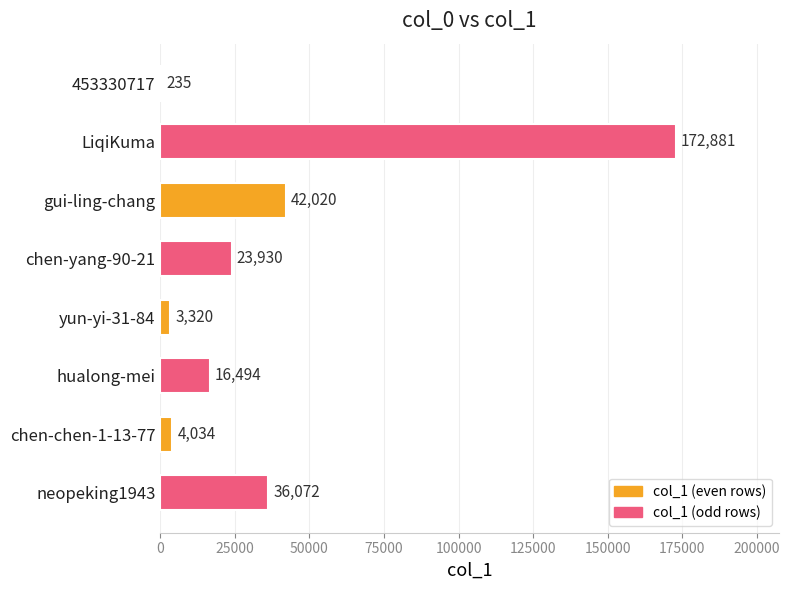

What is the sum of the values at hualong-mei and neopeking1943?

52566